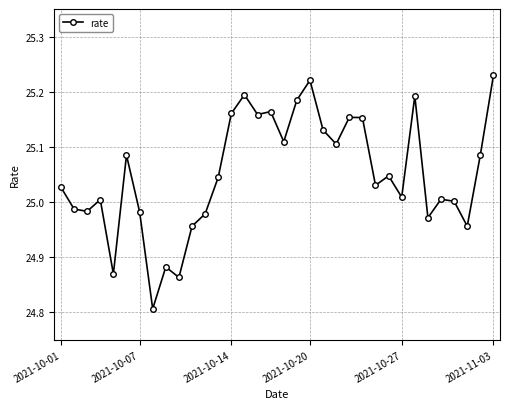

True or false: the data has more than 0 interior local peaks.

True